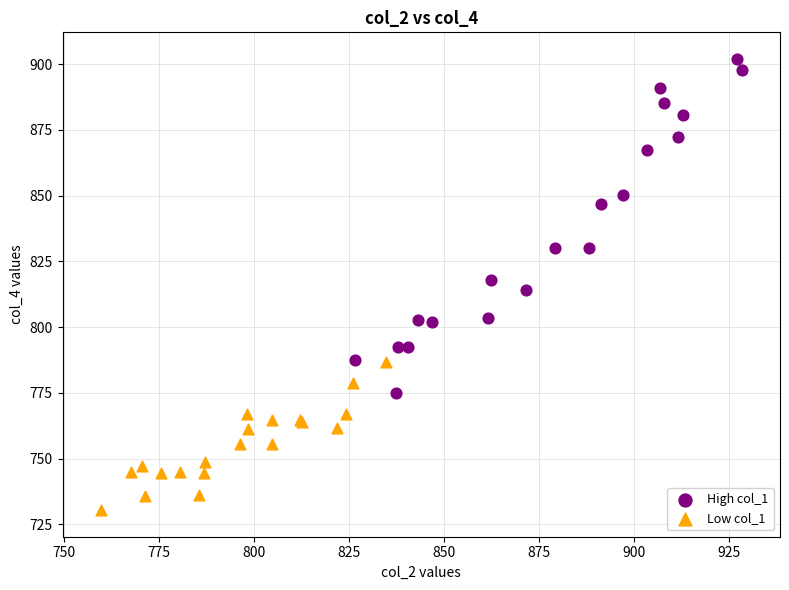

Which series contains the lowest Y value?

Low col_1